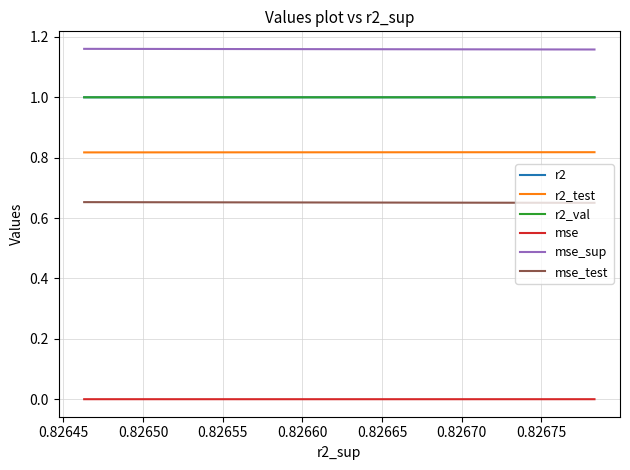

True or false: mse_sup has a value of 0.7 at 0.82640.

False